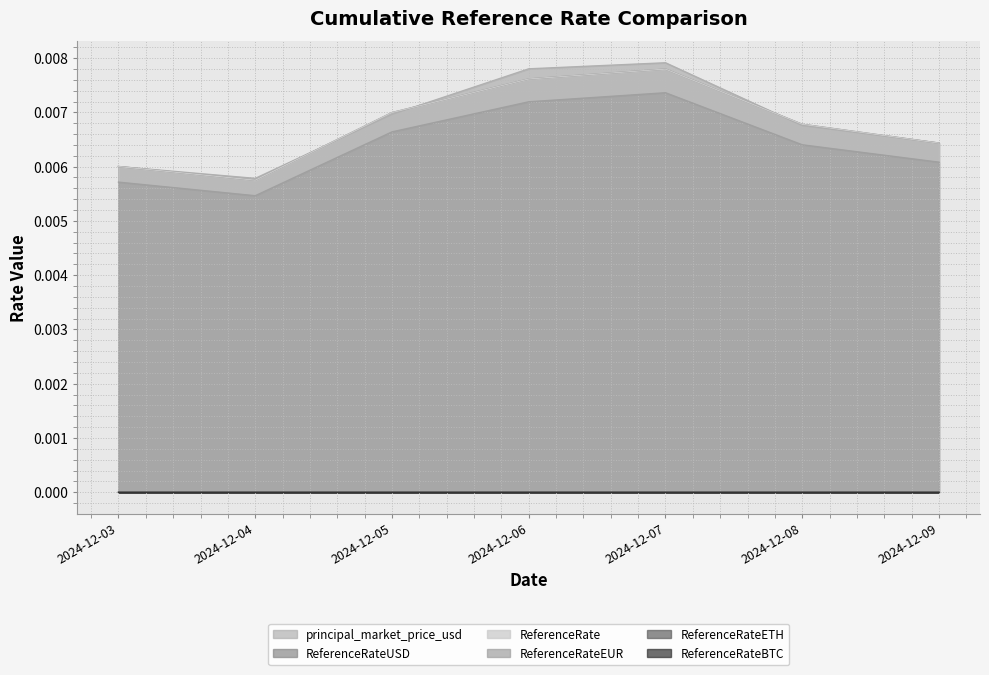

Where is the first local minimum for ReferenceRateBTC?

2024-12-04